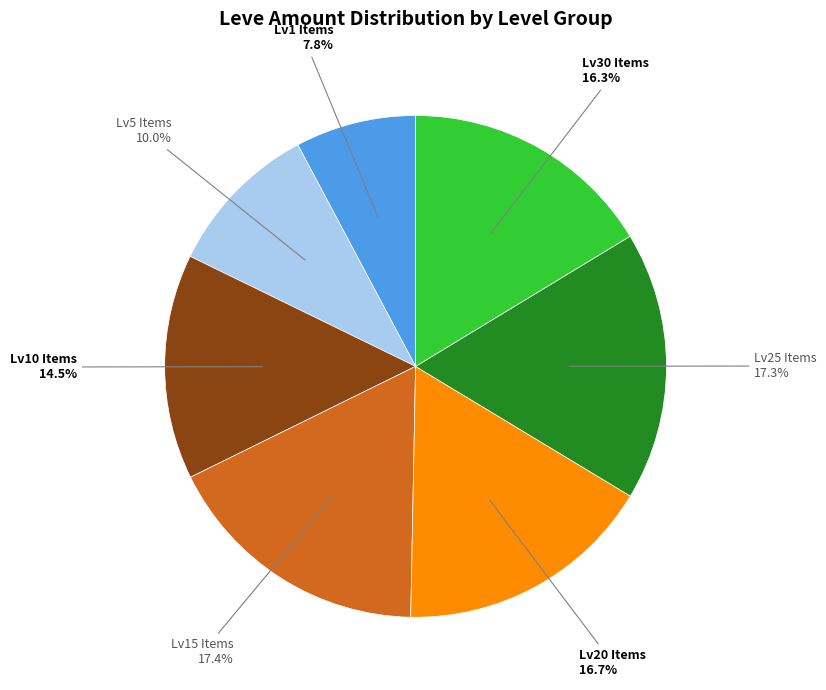

Does any single category account for the majority?

No